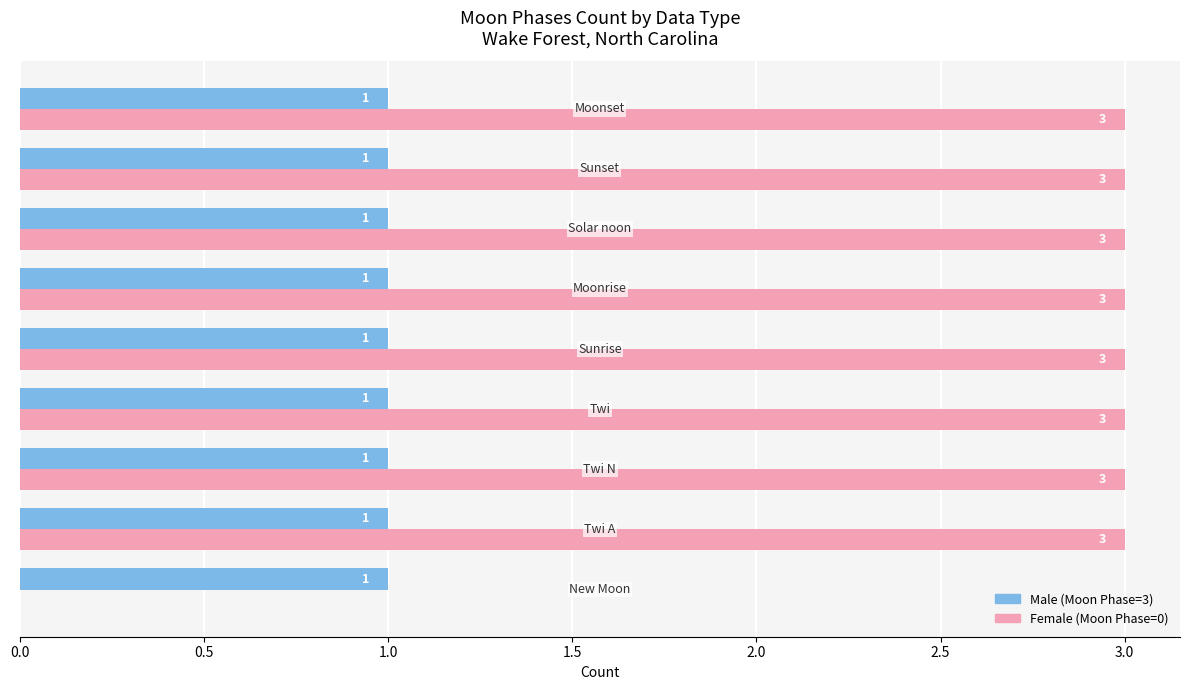

Count the number of data series in this chart.

2